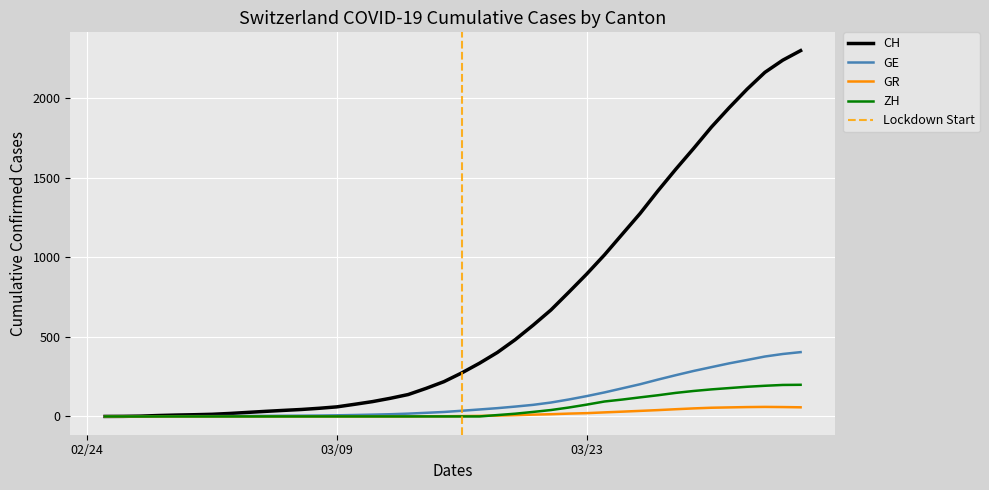

Is this an area chart (filled region under the line)?

No